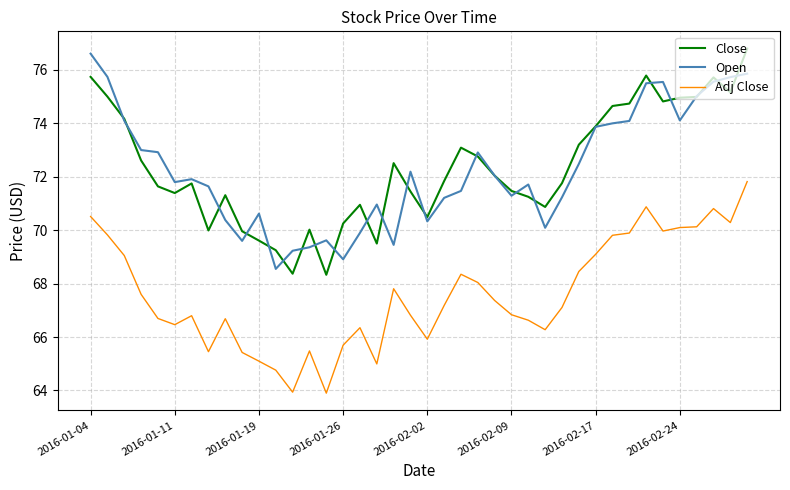

True or false: Open and Adj Close intersect in this chart.

False